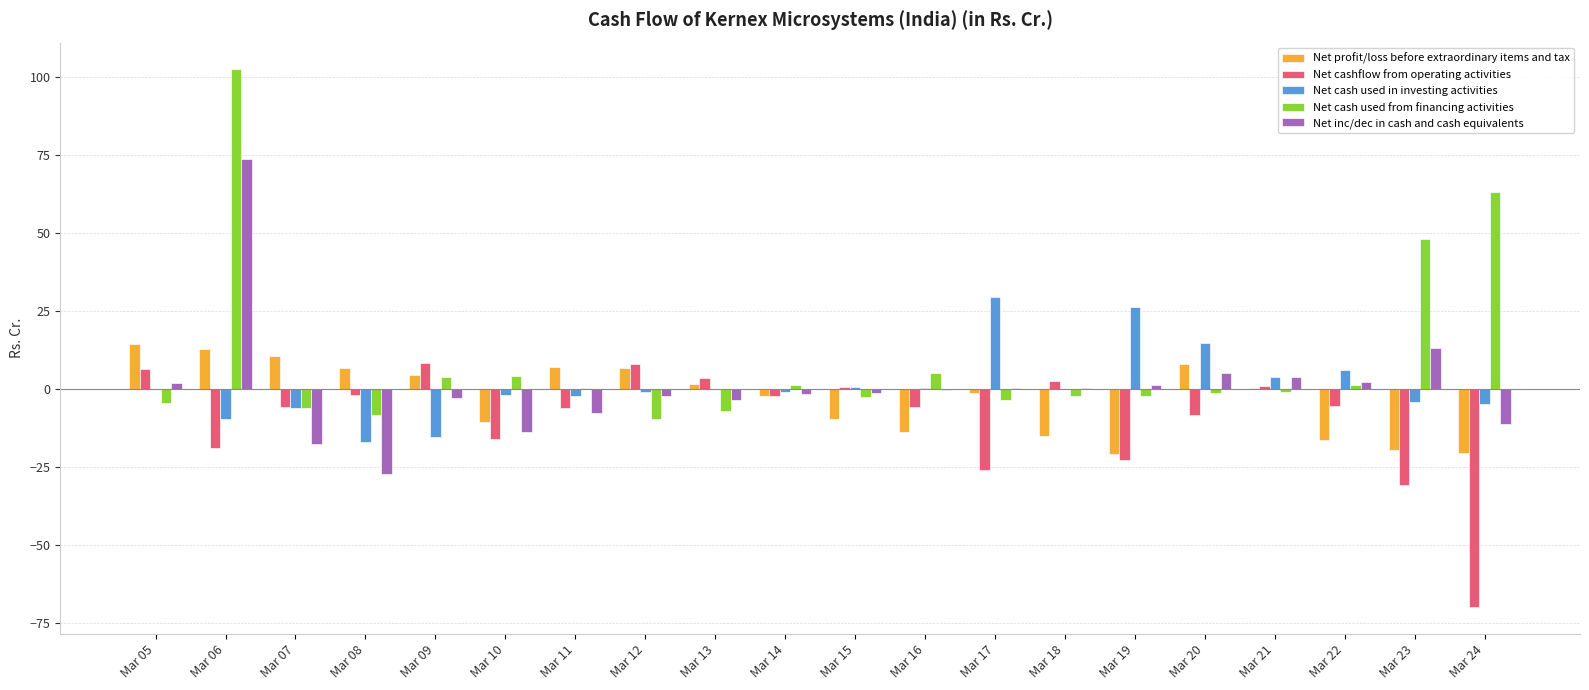

Is it true that Net profit/loss before extraordinary items and tax equals 10.7 at Mar 07?

True